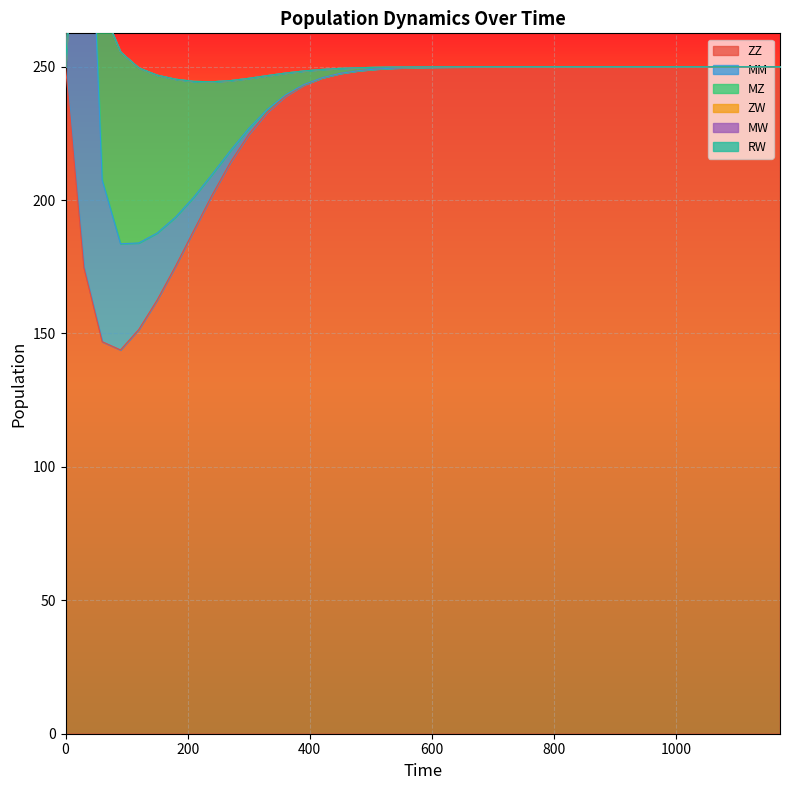

Read the MM value at 210.

12.5